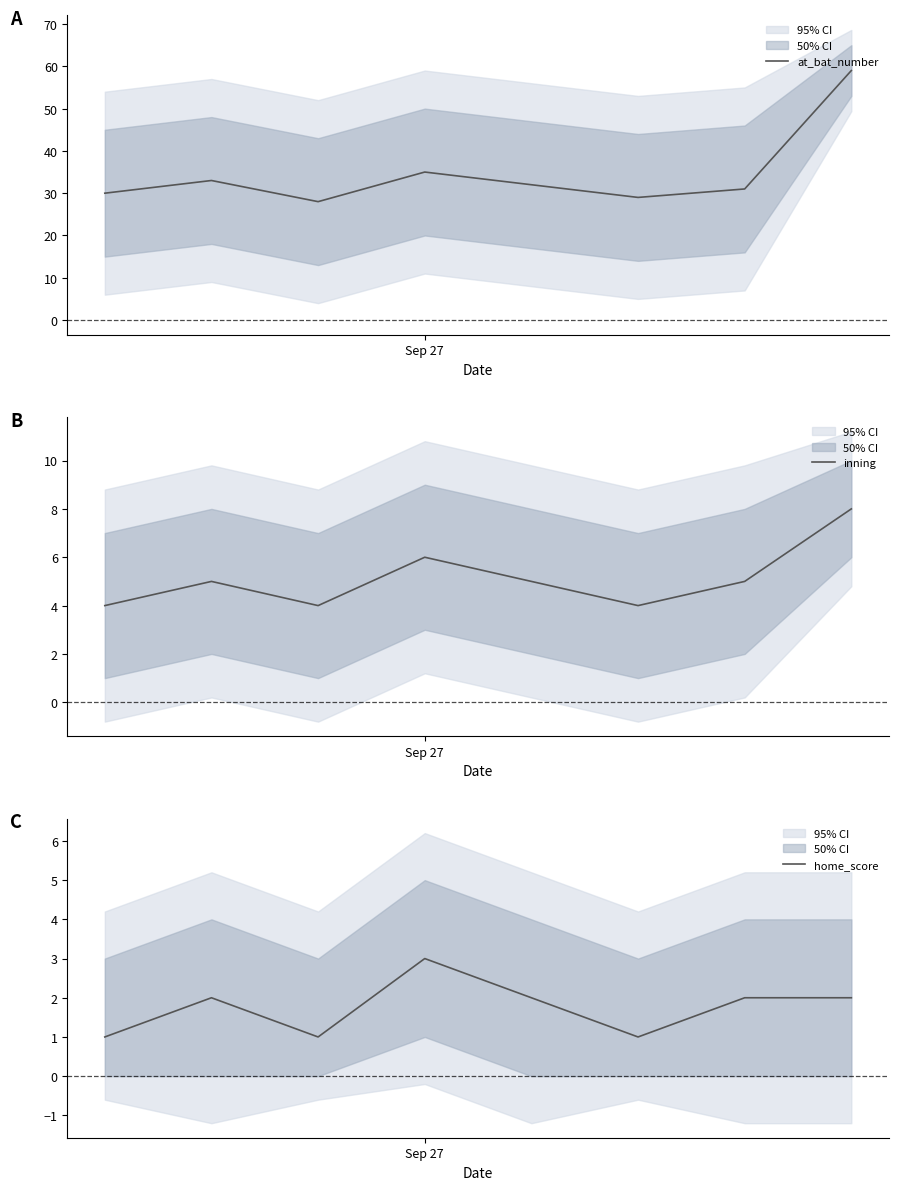

Reading left to right, transcribe all the data shown in this chart.

at_bat_number: 30	33	28	35	32	29	31	59
inning: 4	5	4	6	5	4	5	8
home_score: 1	2	1	3	2	1	2	2